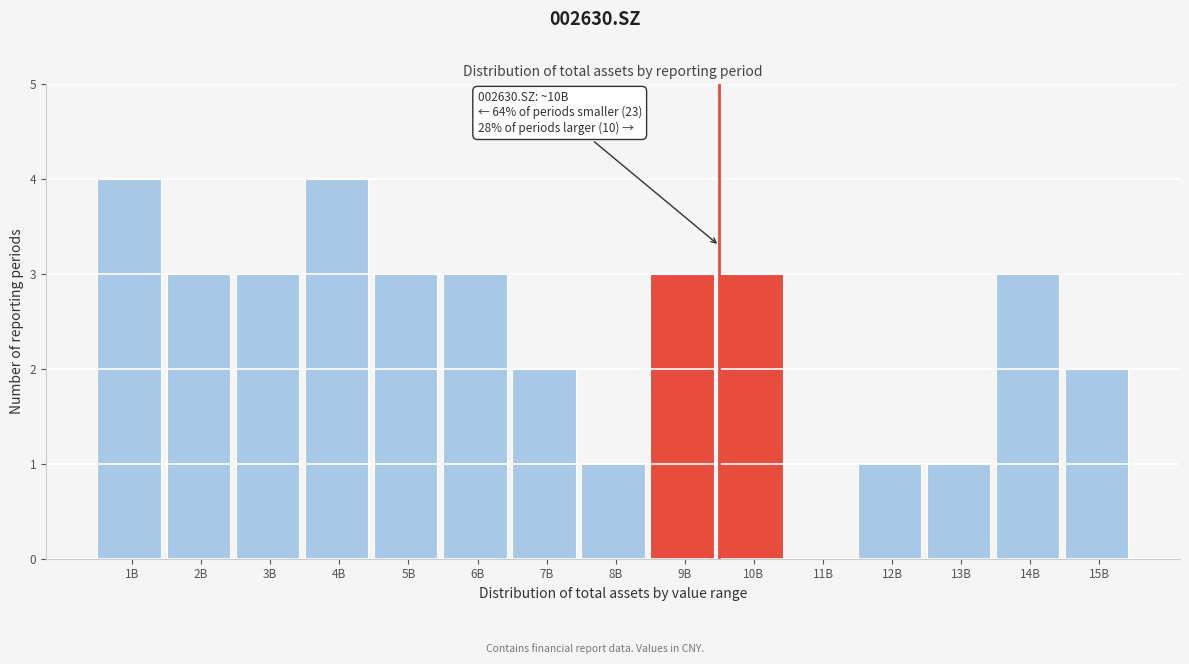

Reading left to right, list all the values displayed in this chart.

1B=4	2B=3	3B=3	4B=4	5B=3	6B=3	7B=2	8B=1	9B=3	10B=3	11B=0	12B=1	13B=1	14B=3	15B=2